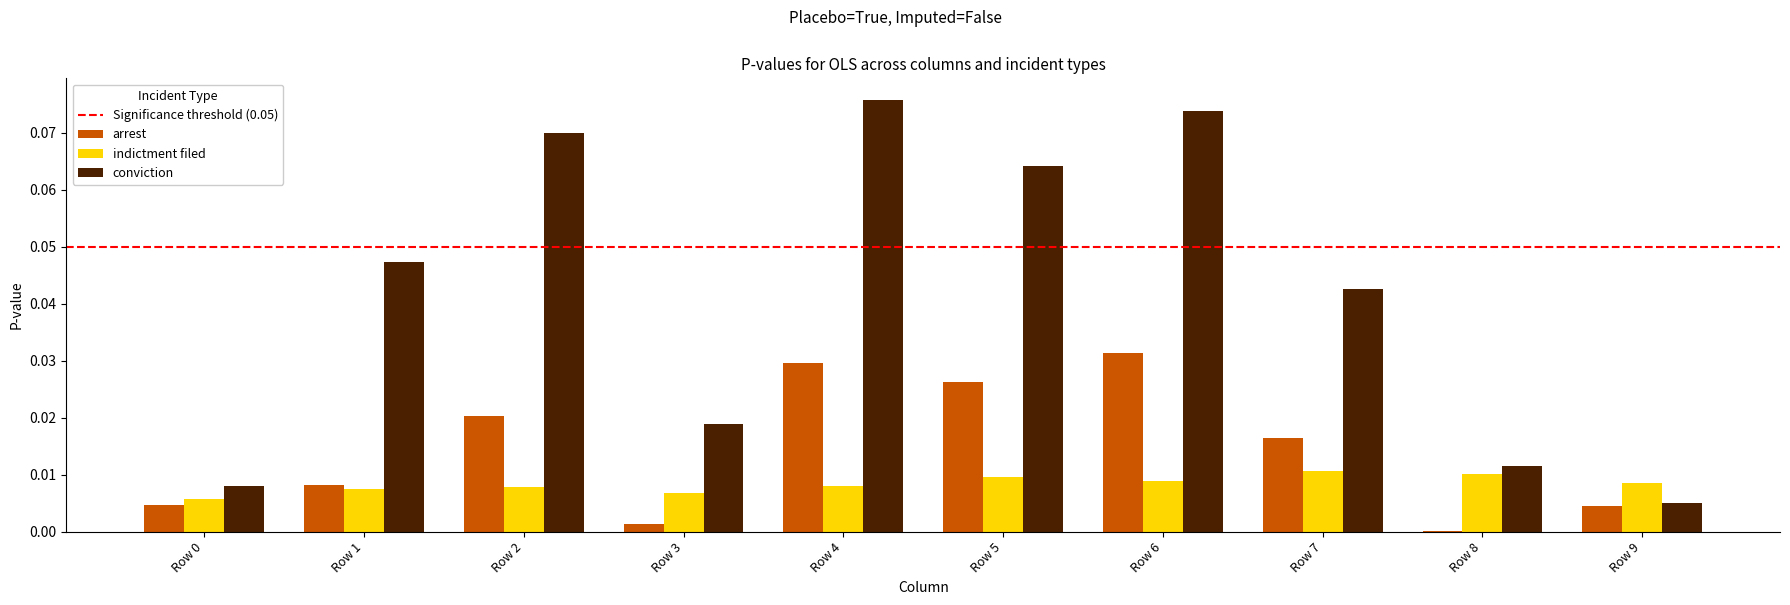

True or false: indictment filed has a value of 0.0 at Row 4.

True